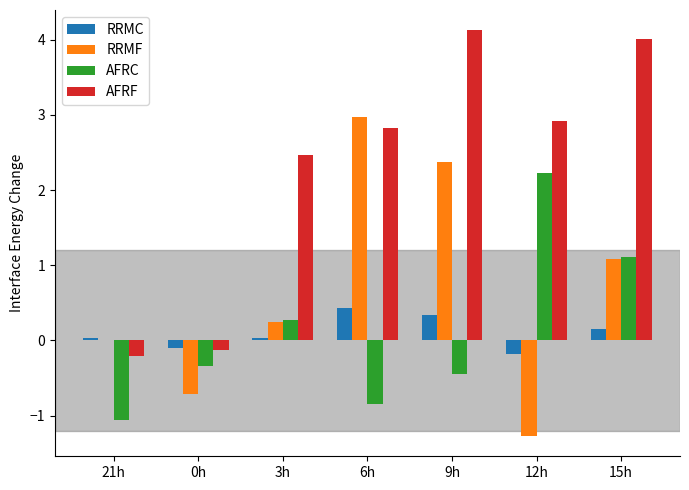

How many categories are shown in the chart?

7